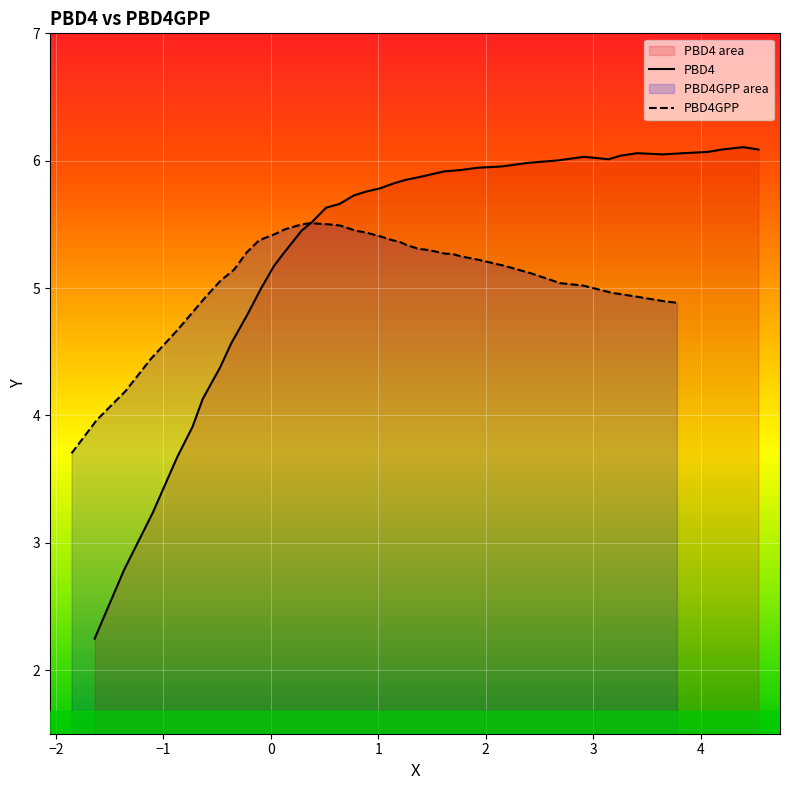

What is the maximum value for PBD4?

6.1